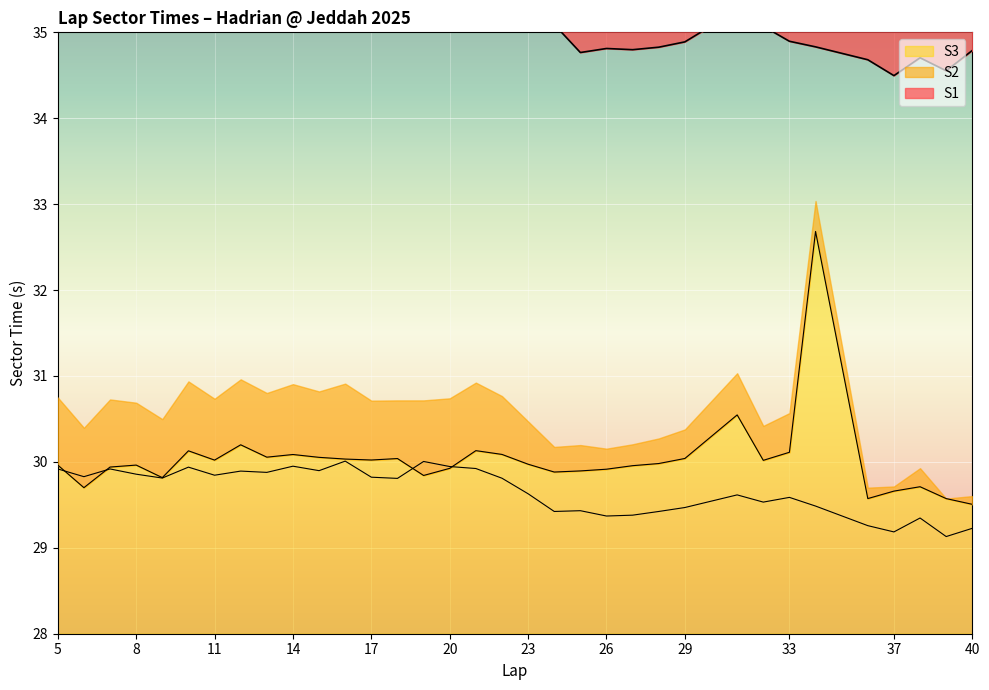

What is the total value across all series at 18?

95.1